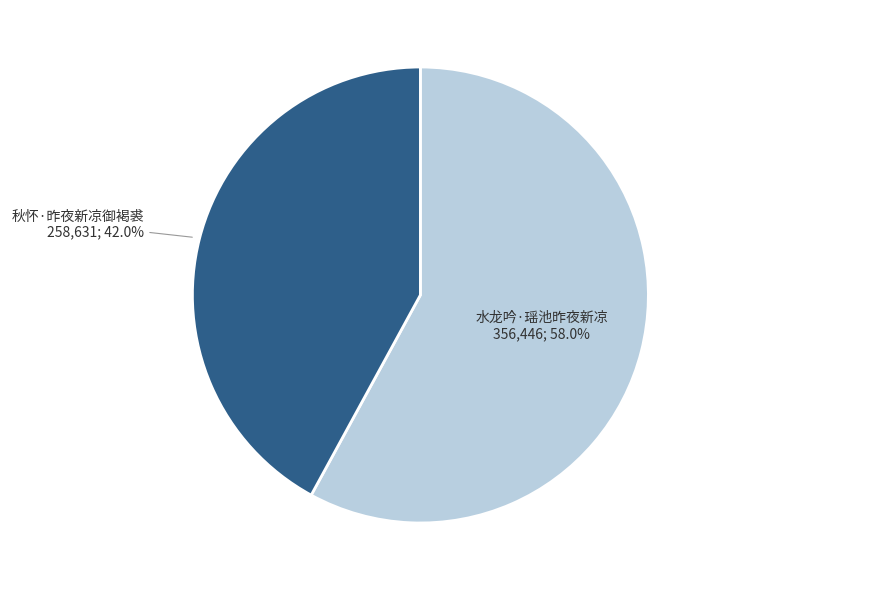

Is there a majority slice in this chart?

Yes